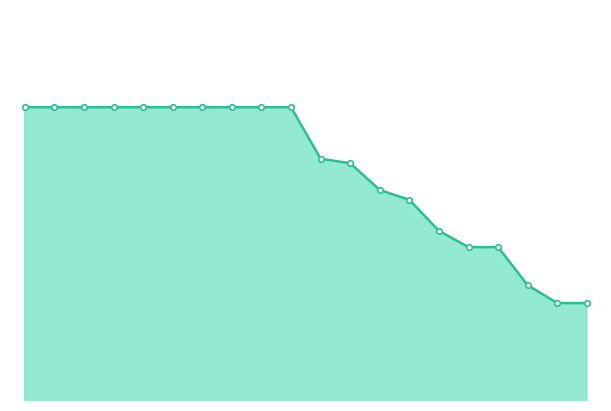

What is the minimum value shown in the chart?

0.9